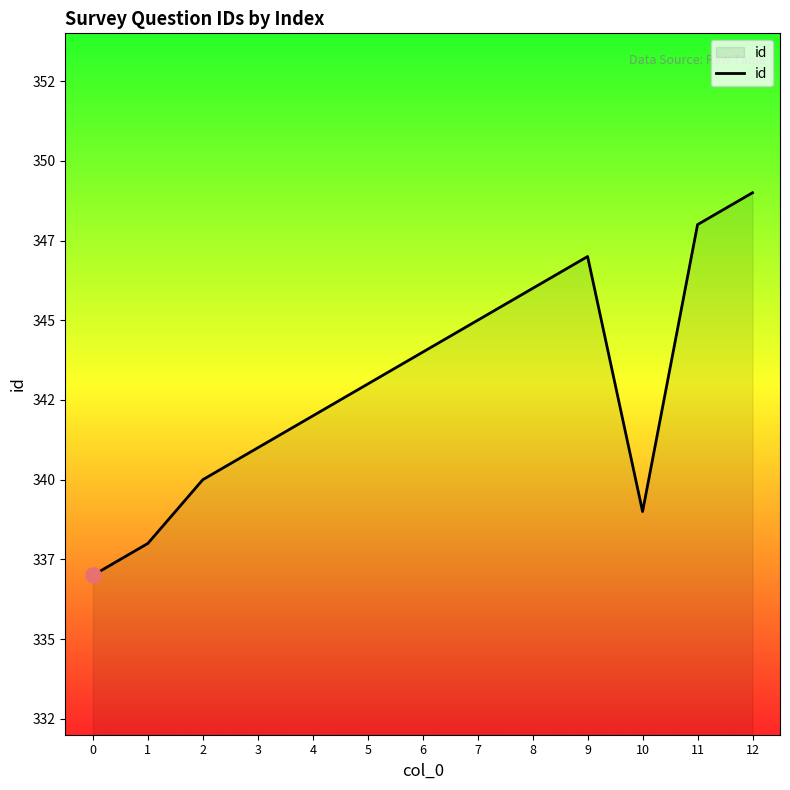

Between 1 and 5, which is larger?

5